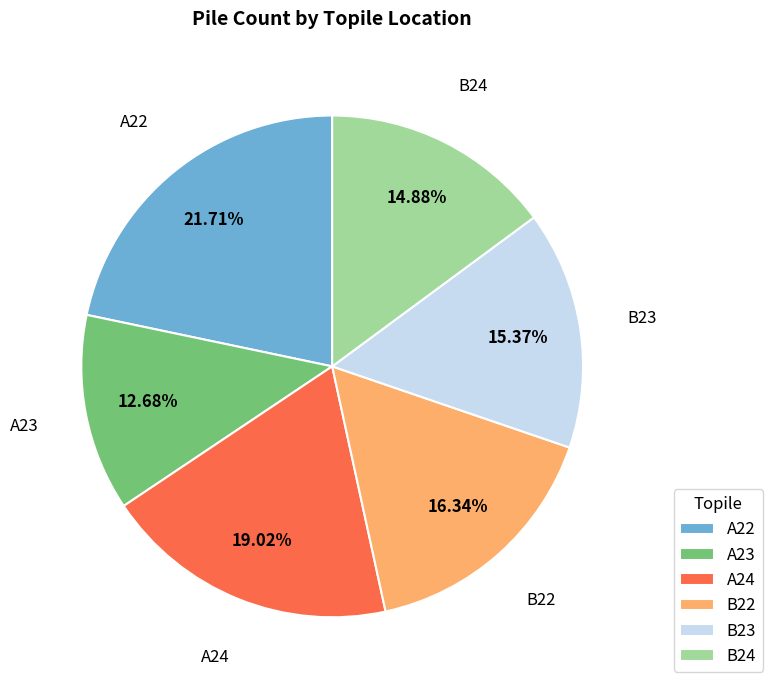

Does B22 account for over 50% of the chart?

No